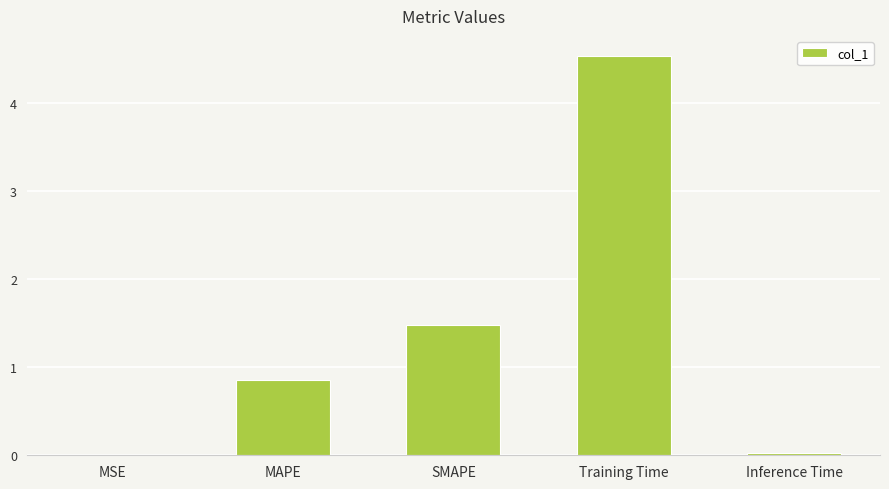

What is the maximum value shown in the chart?

4.5